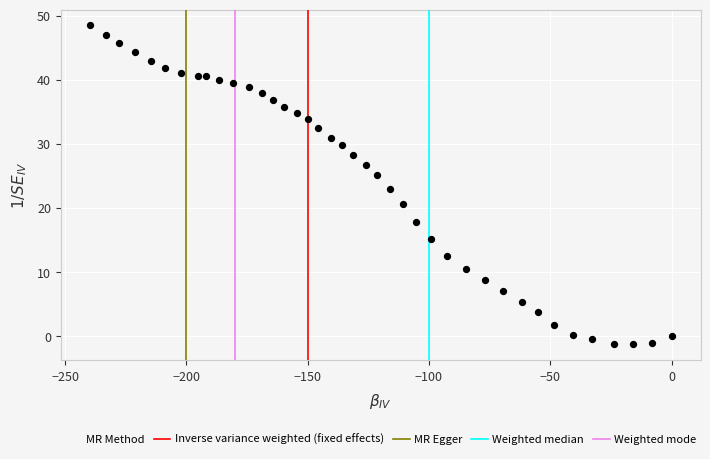

What is the range of Y values (max minus min)?

49.8